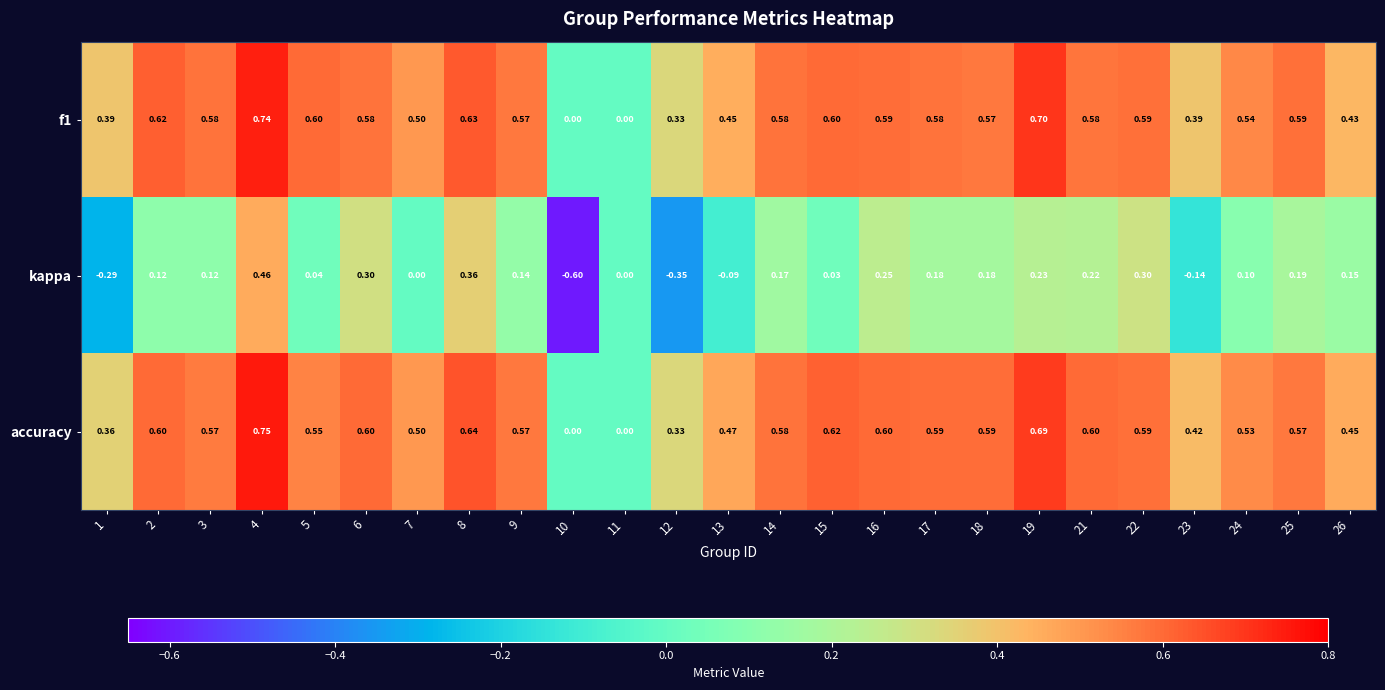

Which series has the largest range (max minus min)?

kappa